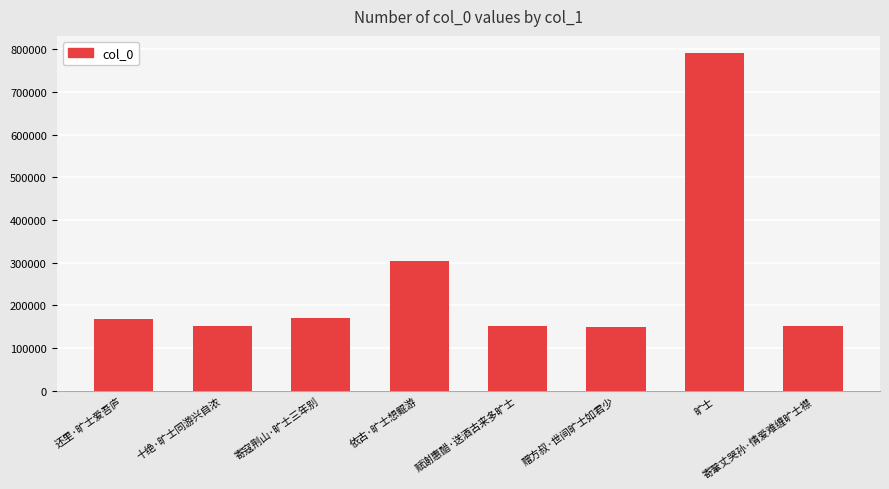

How many data points are less than 168513?

4